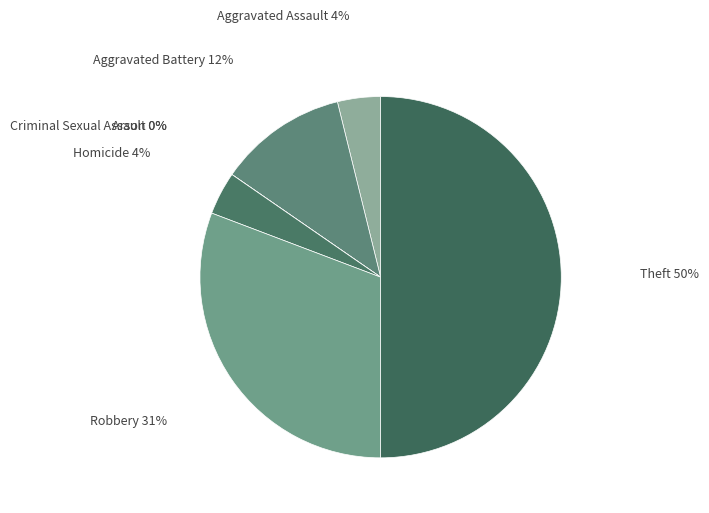

Rank the categories by value from highest to lowest.

Theft, Robbery, Aggravated Battery, Aggravated Assault, Homicide, Arson, Criminal Sexual Assault